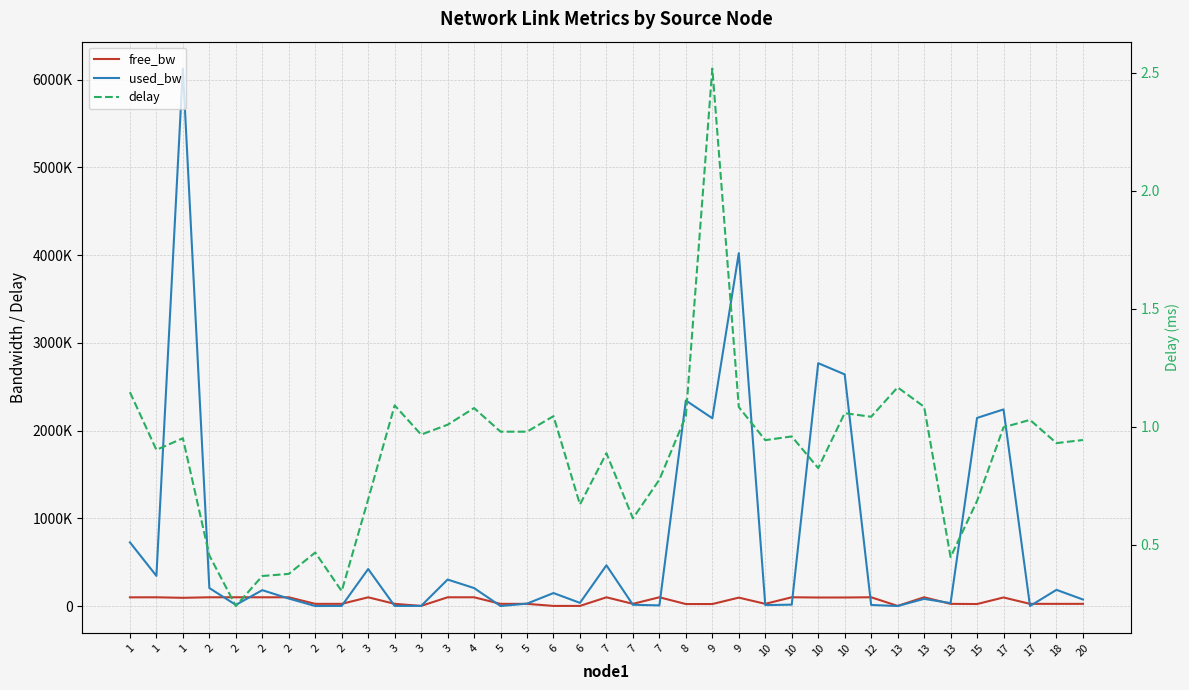

Is this an area chart (filled region under the line)?

No